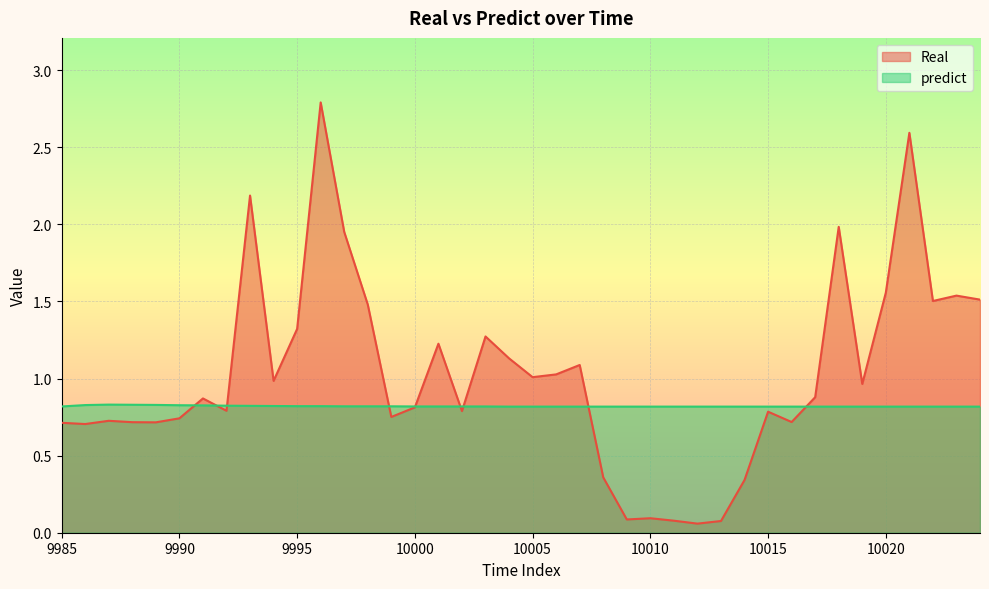

Which has a higher value, 10012 or 10019?

10019